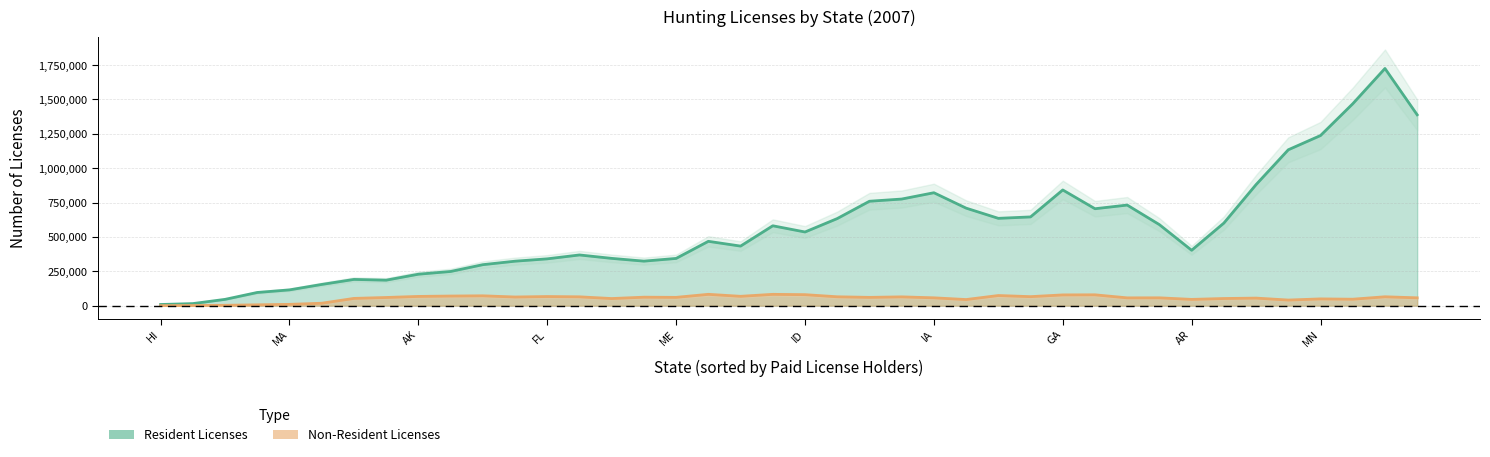

What is the average value of the Non-Resident Licenses series?

56336